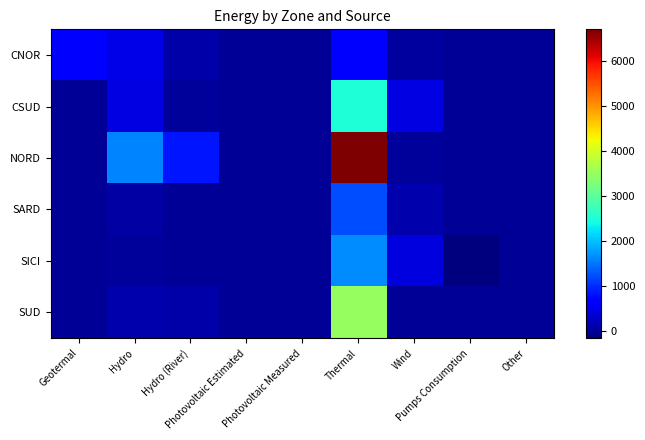

Which series changed the most between Photovoltaic Estimated and Pumps Consumption?

SICI